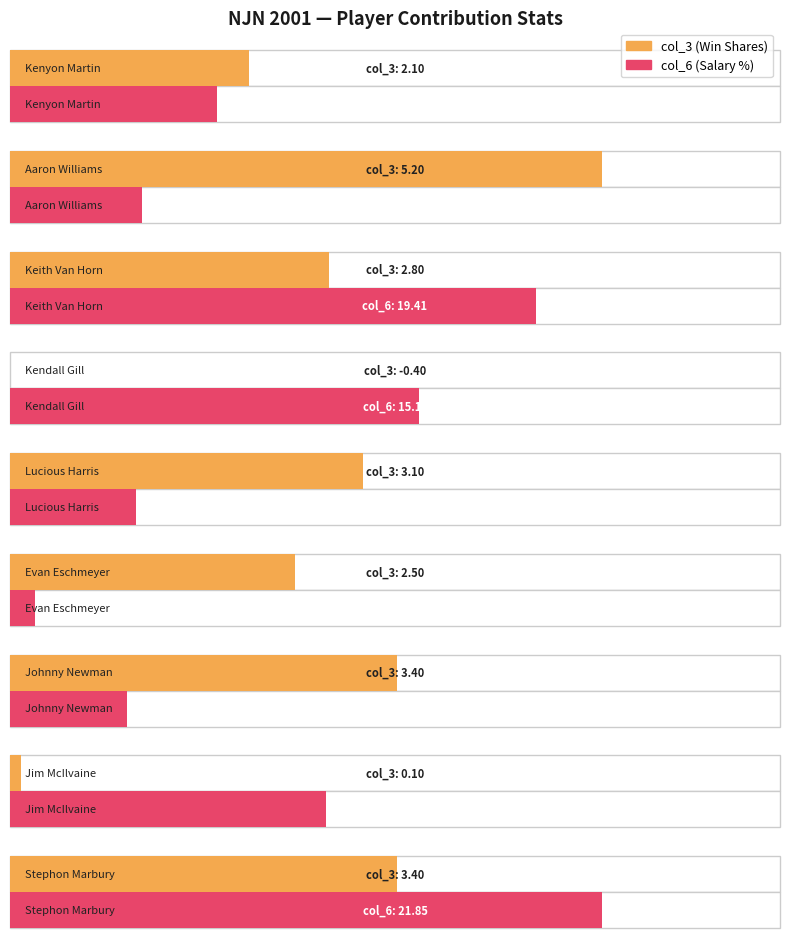

The col_3 series shows 2.1 at Johnny Newman. True or false?

False